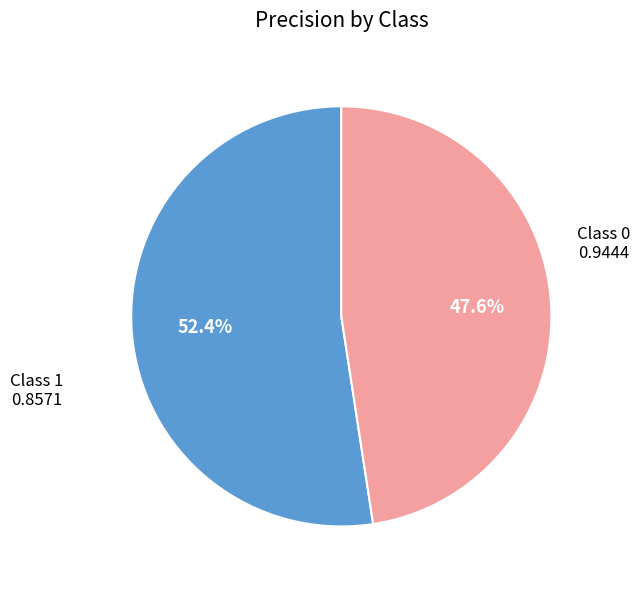

How many segments does this pie chart have?

2